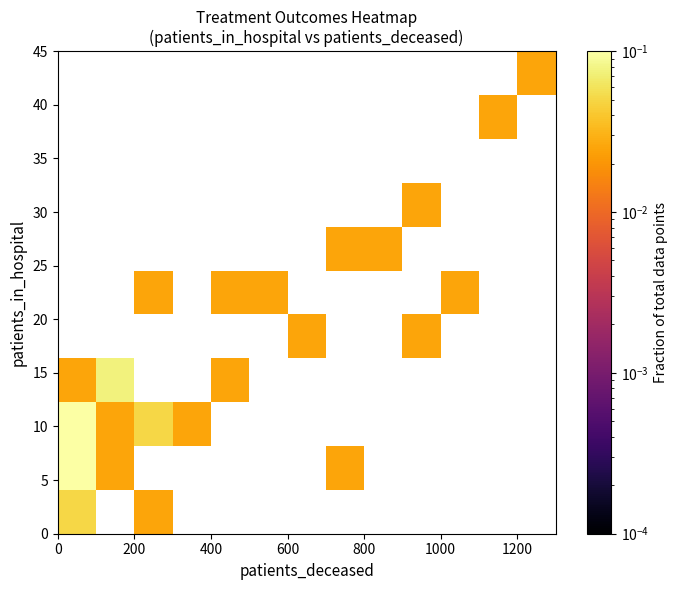

At how many categories does at least one series exceed 0?

13